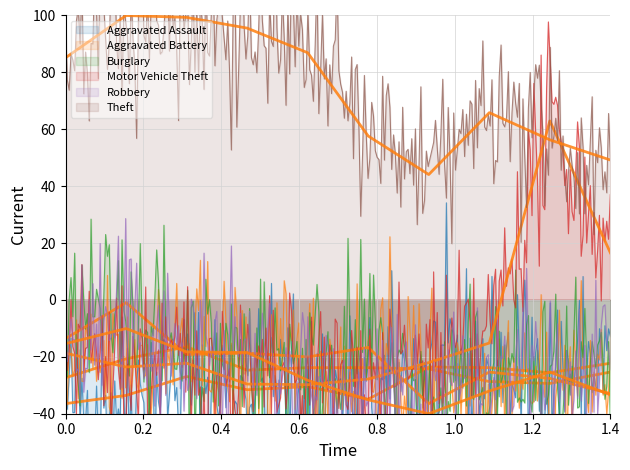

Between 2017 and 2021, which series saw the biggest shift?

Theft